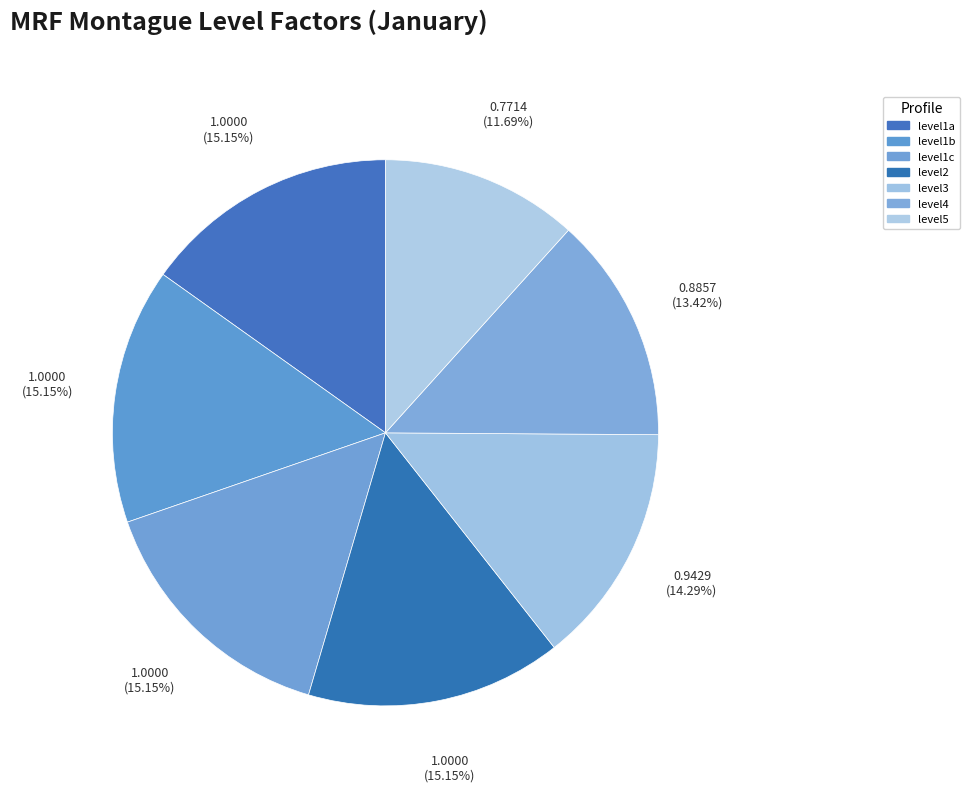

Which slice is the smallest?

level5_factor_mrf_montague